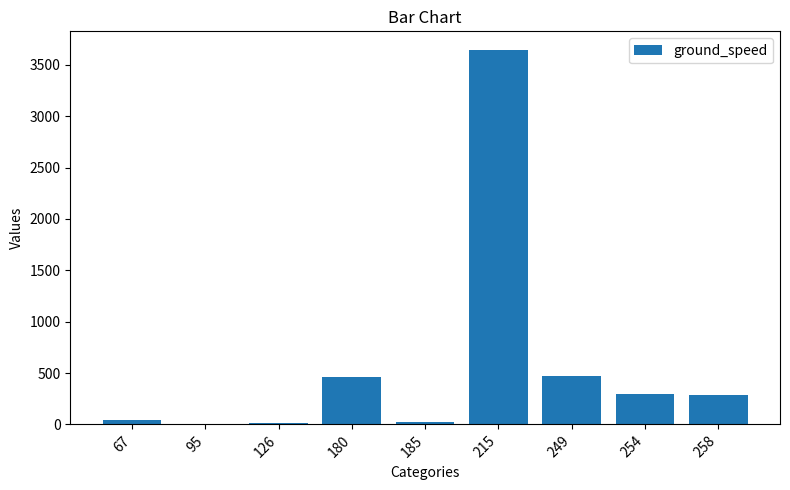

Which category has the highest value across all series?

215